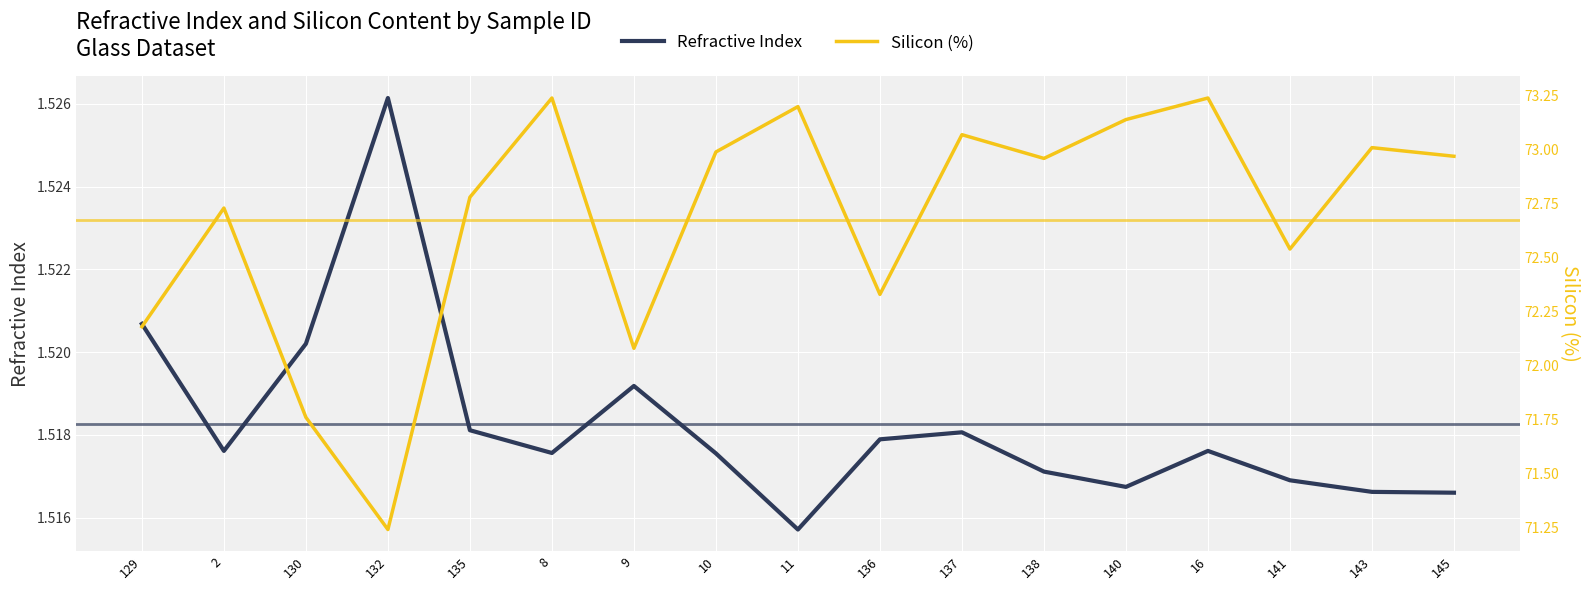

How many data points in Silicon (%) are less than 72?

2